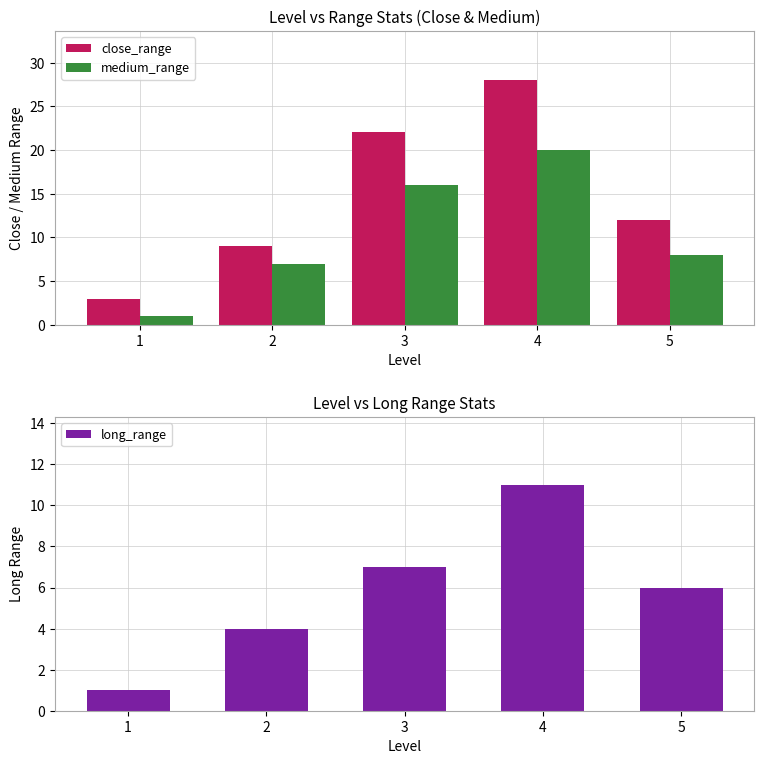

What is the spread (max minus min) of values at 4?

17